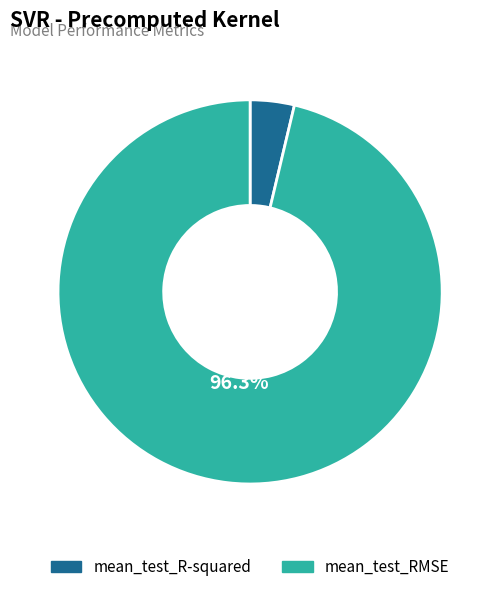

What portion of the pie excludes mean_test_RMSE?

3.7%